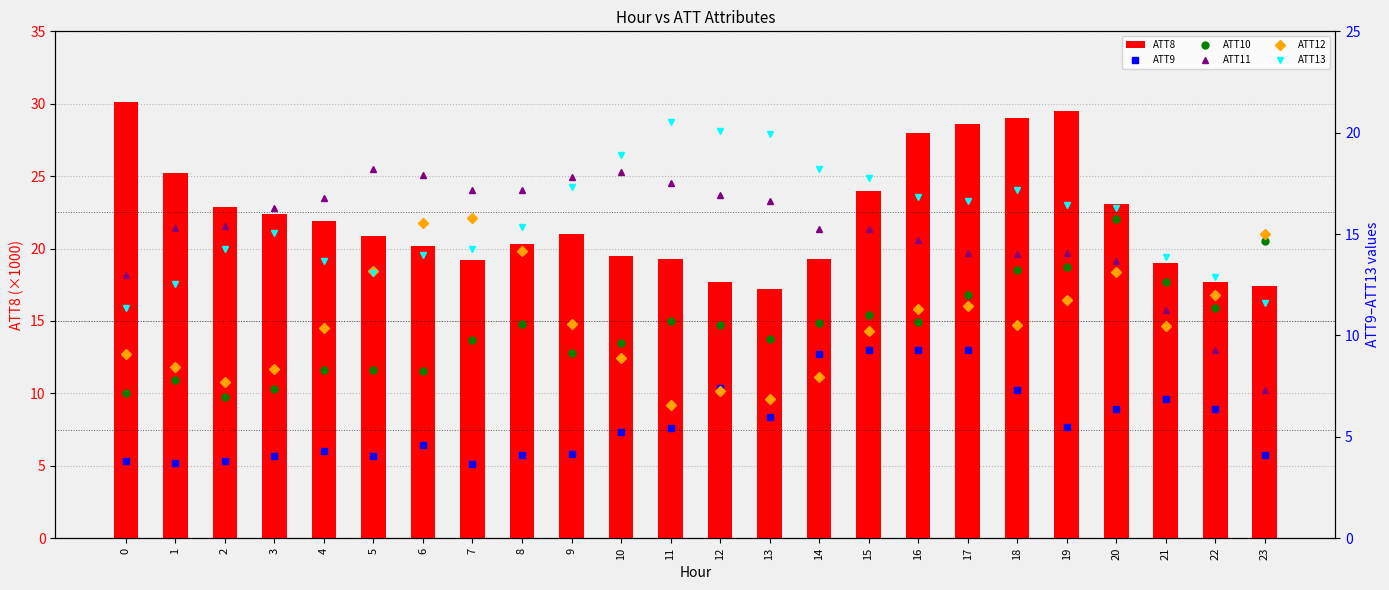

What are all the series names shown in the legend?

ATT8, ATT9, ATT10, ATT11, ATT12, ATT13